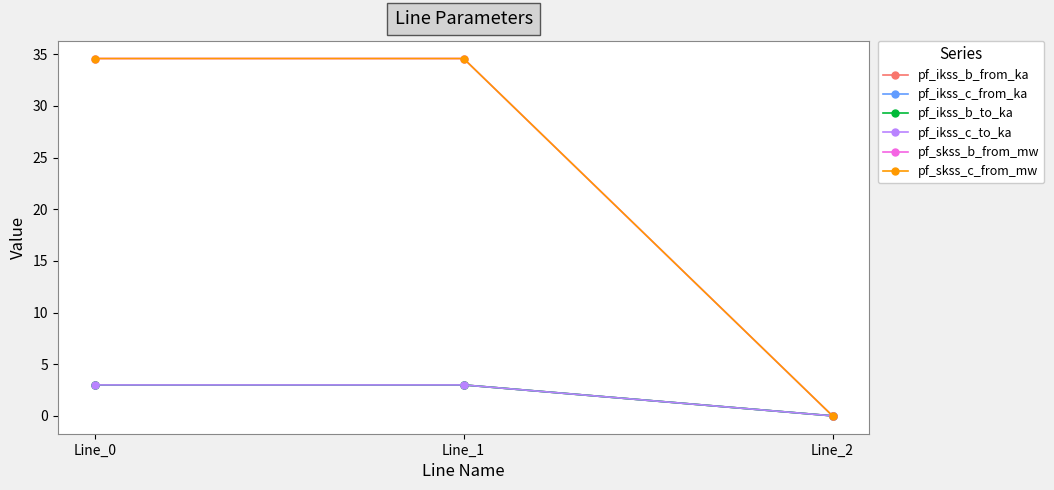

Is this an area chart (filled region under the line)?

No